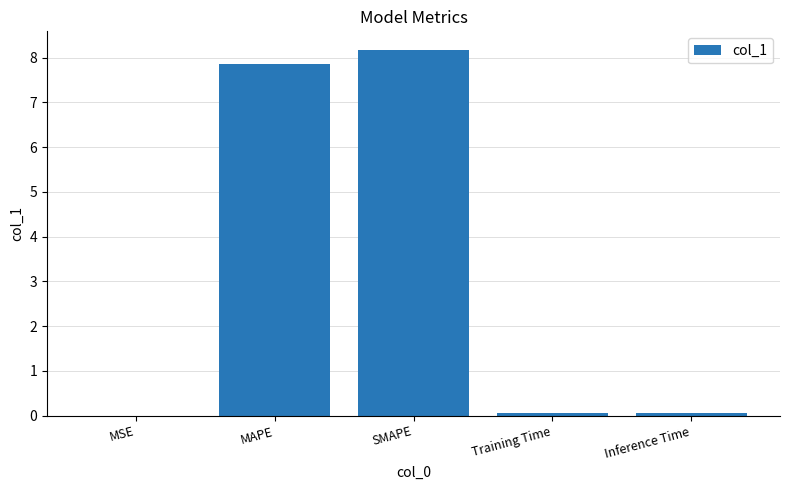

What is the difference between the values at MSE and Training Time?

0.1